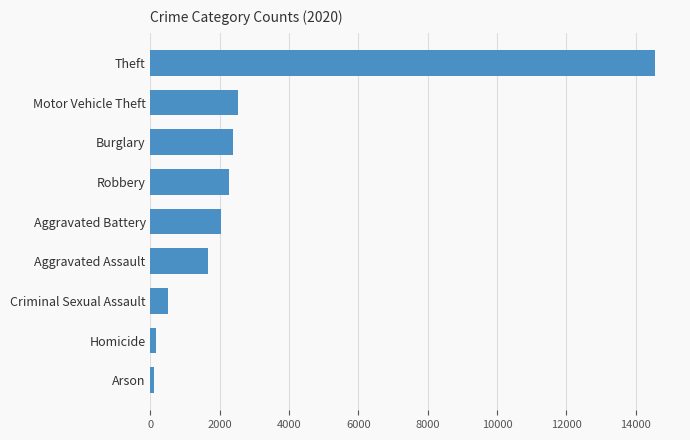

Does the chart contain any negative values?

No